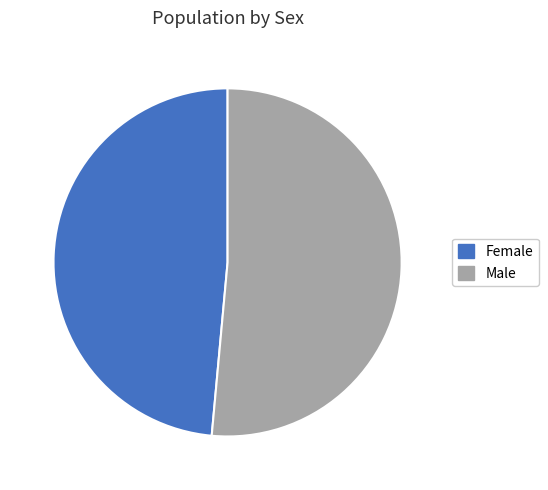

Combined, do Female and Male account for over 50%?

Yes